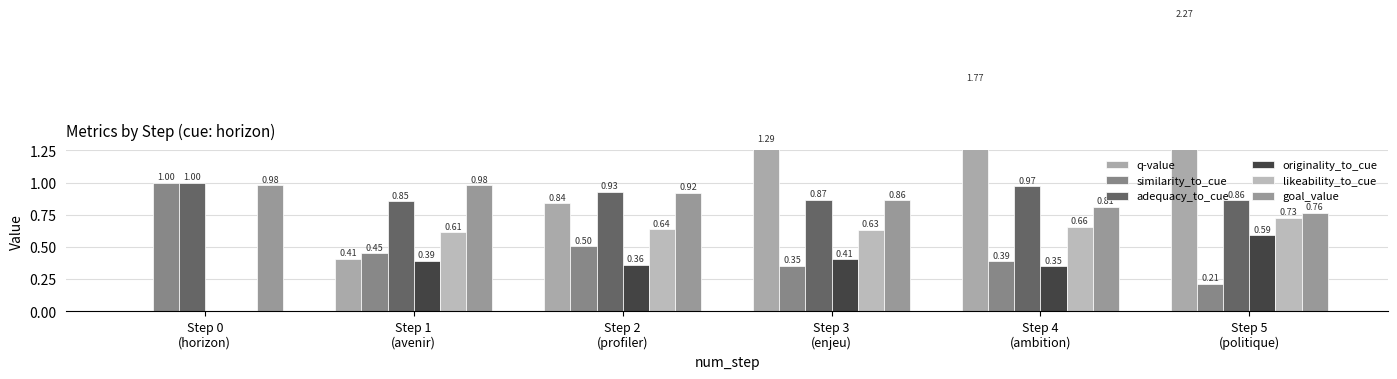

Is the value of adequacy_to_cue at Step 2
(profiler) greater than the value of similarity_to_cue at Step 0
(horizon)?

No